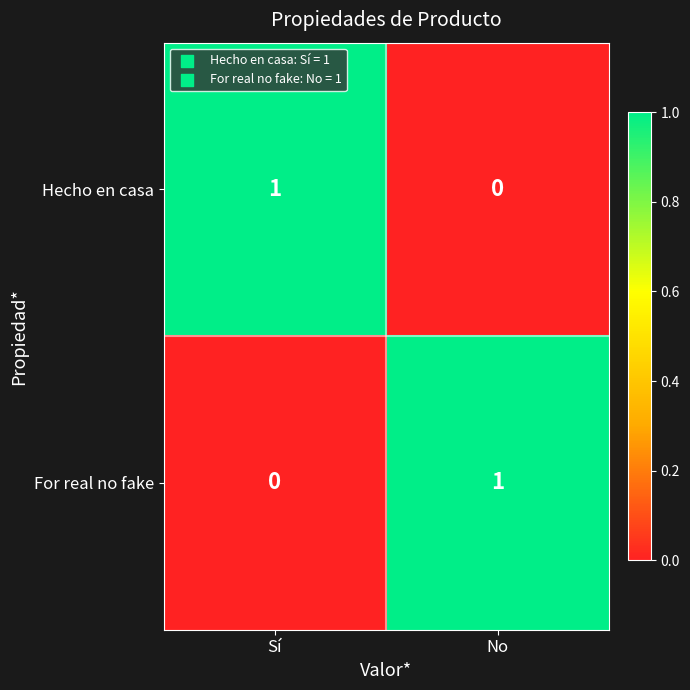

Where is For real no fake nearest to the value 0?

Sí